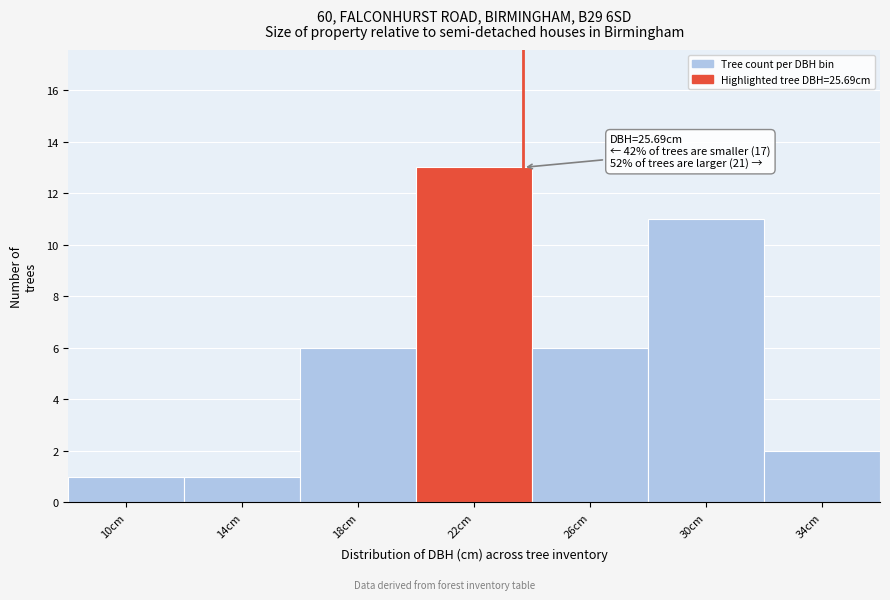

Reading left to right, what are all the values shown in this chart?

1	1	6	13	6	11	2